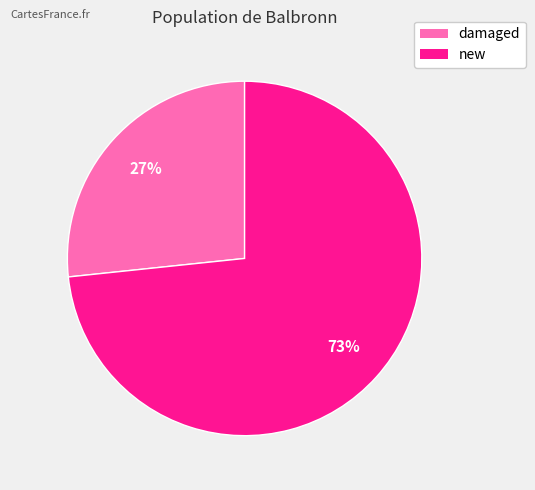

Which has a higher value, damaged or new?

new